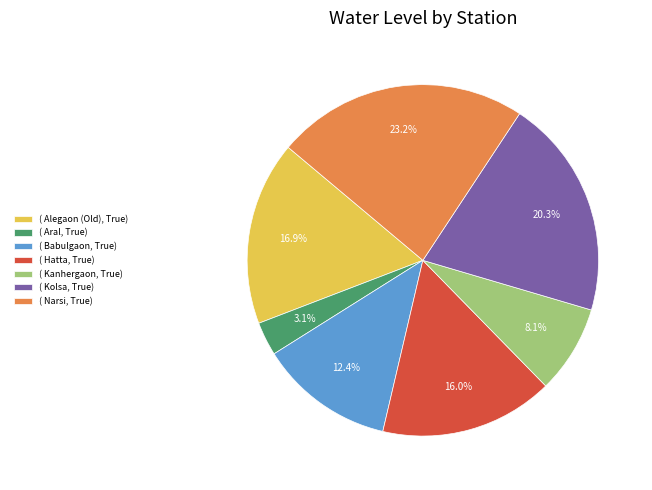

How many segments does this pie chart have?

7